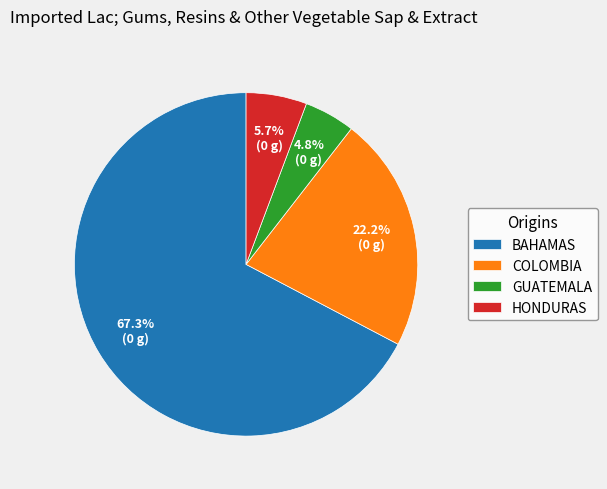

Count the number of slices in the pie.

4